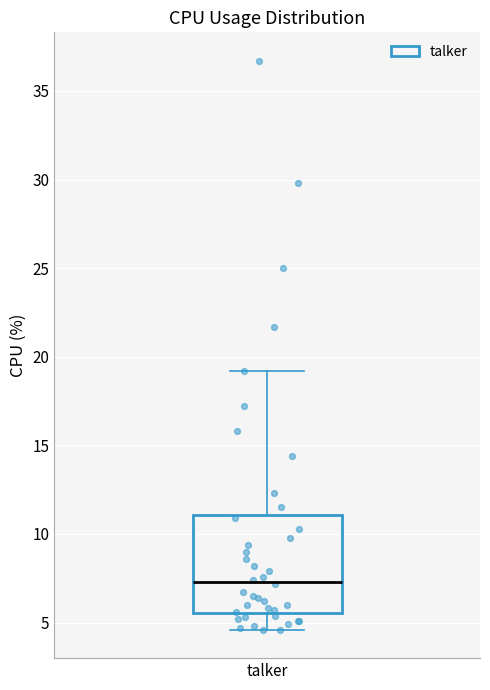

Read this box plot against the y-axis: the position of the median line, the range covered by the box, and the ends of both whiskers. The values are not printed on the chart, so give them approximately, as read against the axis.

median 7.5, box 5.5 to 11.0, whiskers 4.5 to 19.0